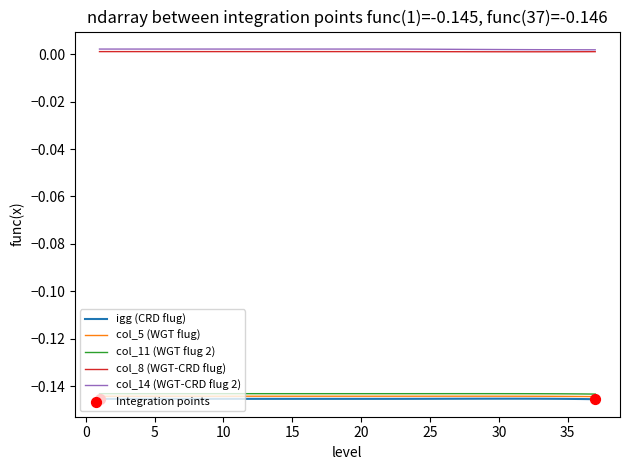

True or false: igg (CRD flug) and col_8 (WGT-CRD flug) intersect in this chart.

False